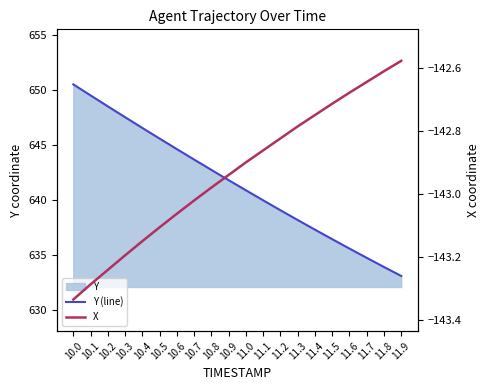

What is the maximum value for Y (line)?

650.5